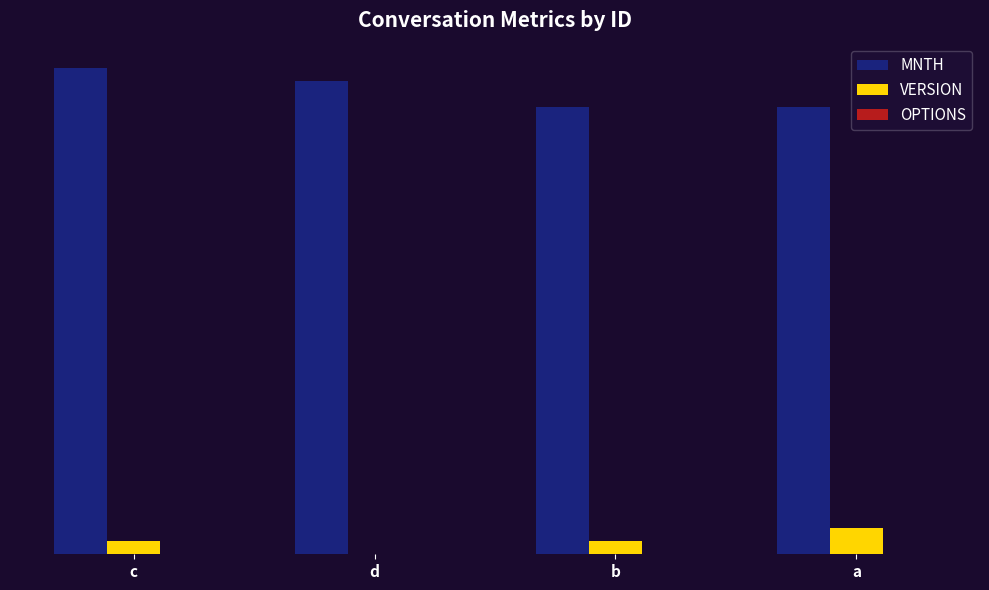

Are the bars horizontal?

No